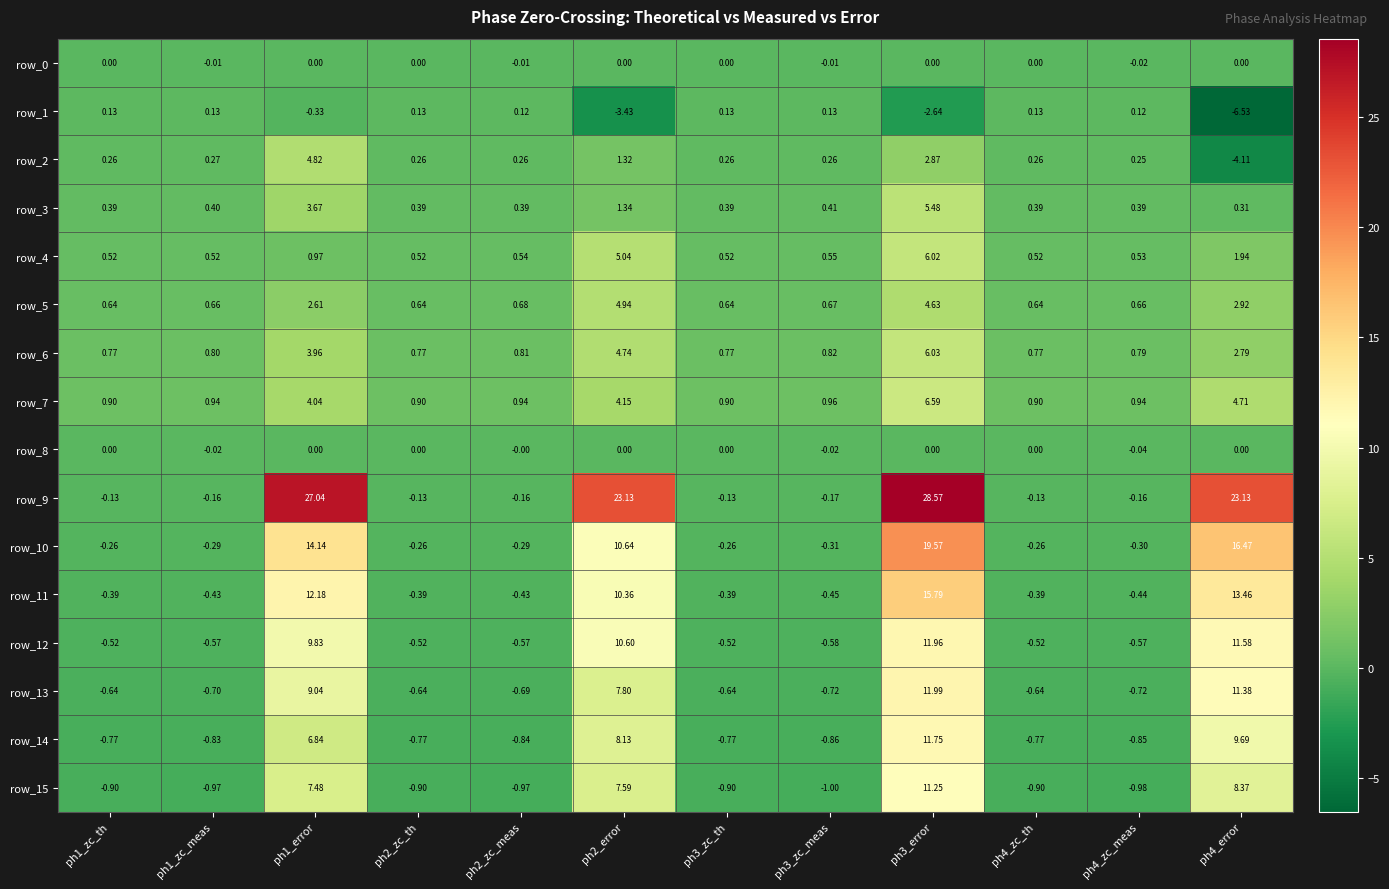

Is the value of row_0 at ph1_error greater than the value of row_3 at ph2_zc_meas?

No